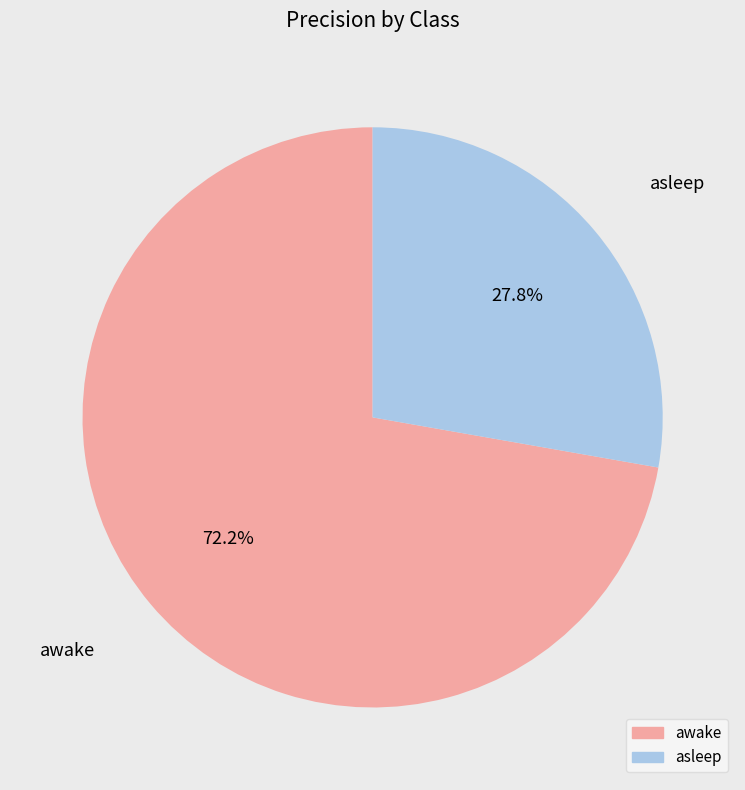

Which category accounts for the majority?

awake